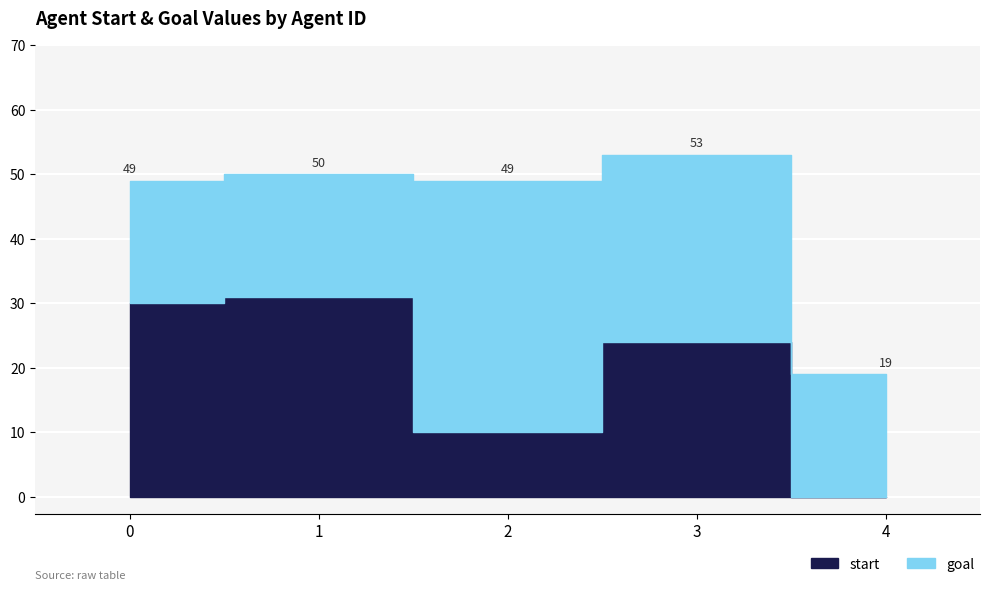

Rank the series by their maximum value, from lowest to highest.

start, goal